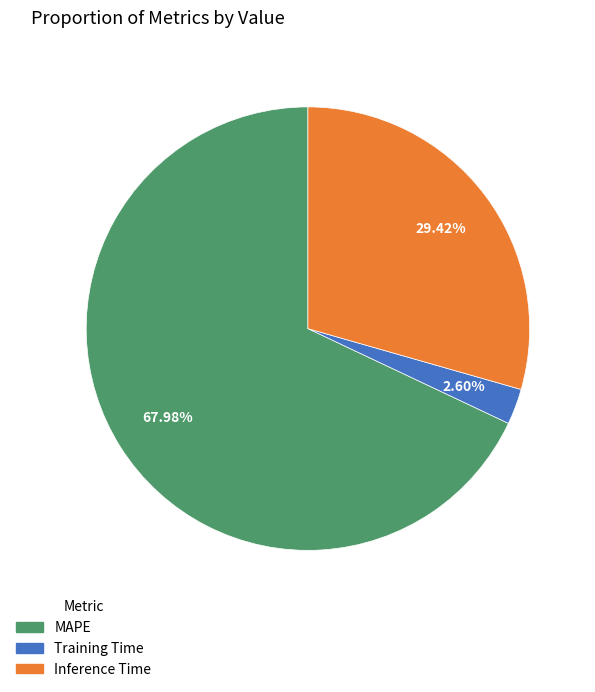

To the nearest percent, what percentage of the pie is Training Time?

3%